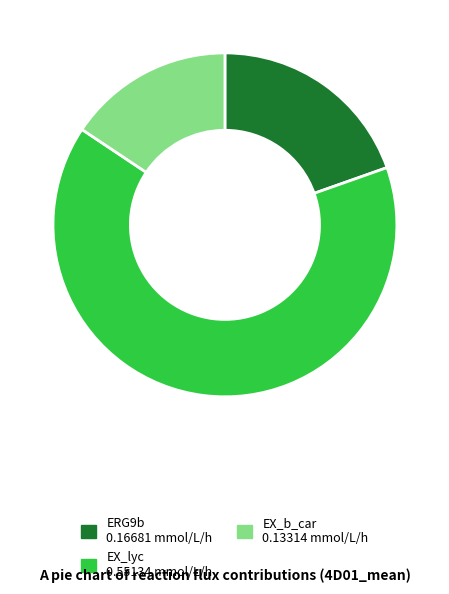

Rank the categories by value from highest to lowest.

EX_lyc, ERG9b, EX_b_car